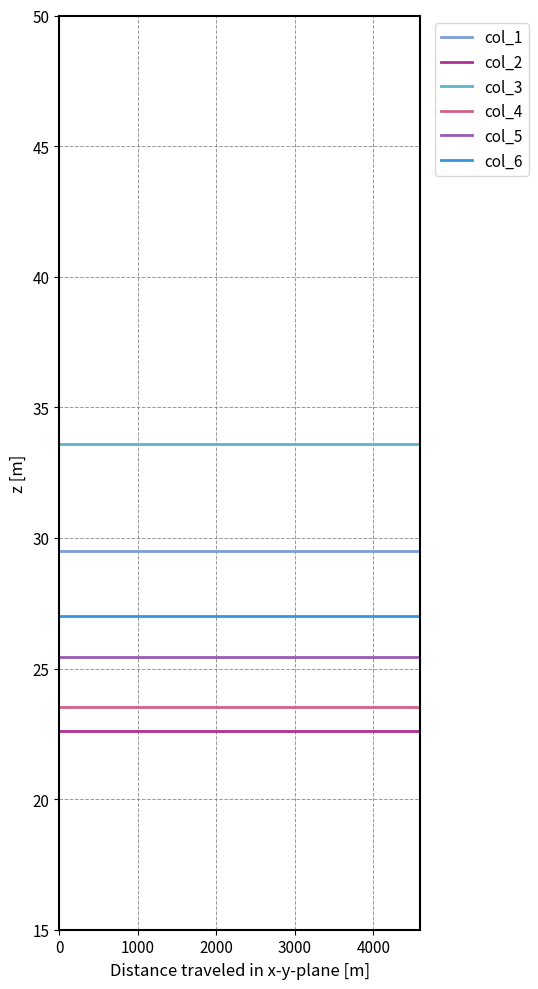

True or false: col_3 and col_2 intersect in this chart.

False